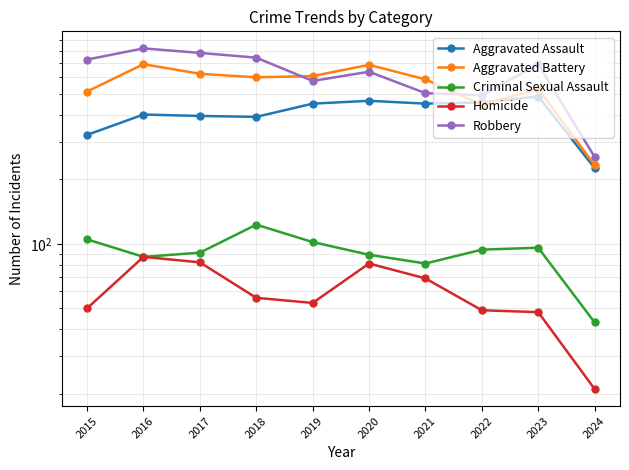

At 2024, list the series in order from largest to smallest.

Robbery, Aggravated Battery, Aggravated Assault, Criminal Sexual Assault, Homicide